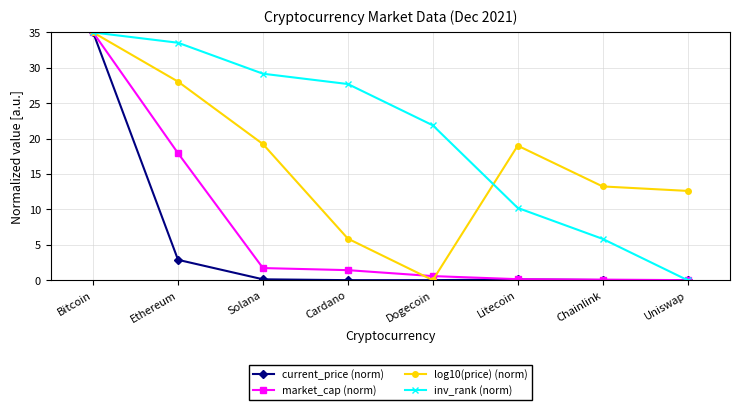

Which series has the largest total across all categories?

inv_rank (norm)